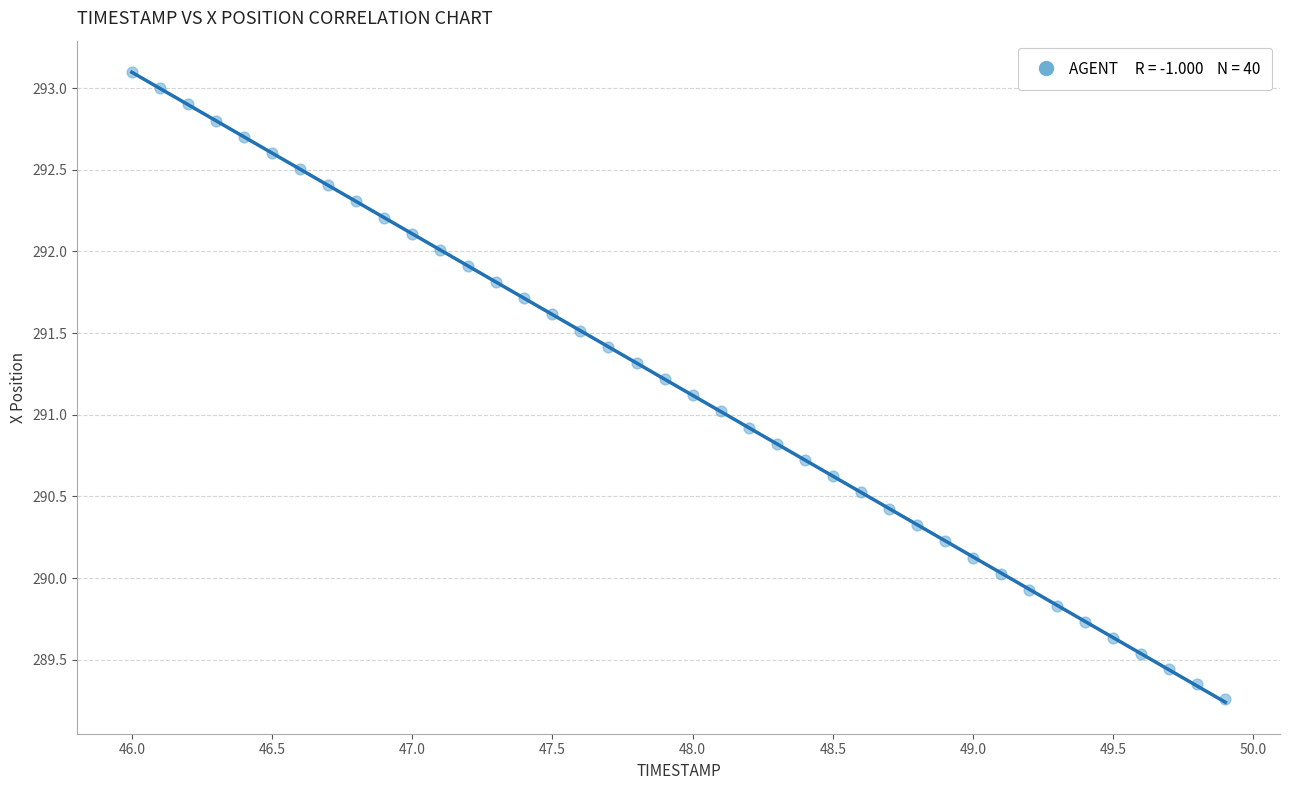

What is the range of Y values (max minus min)?

3.8